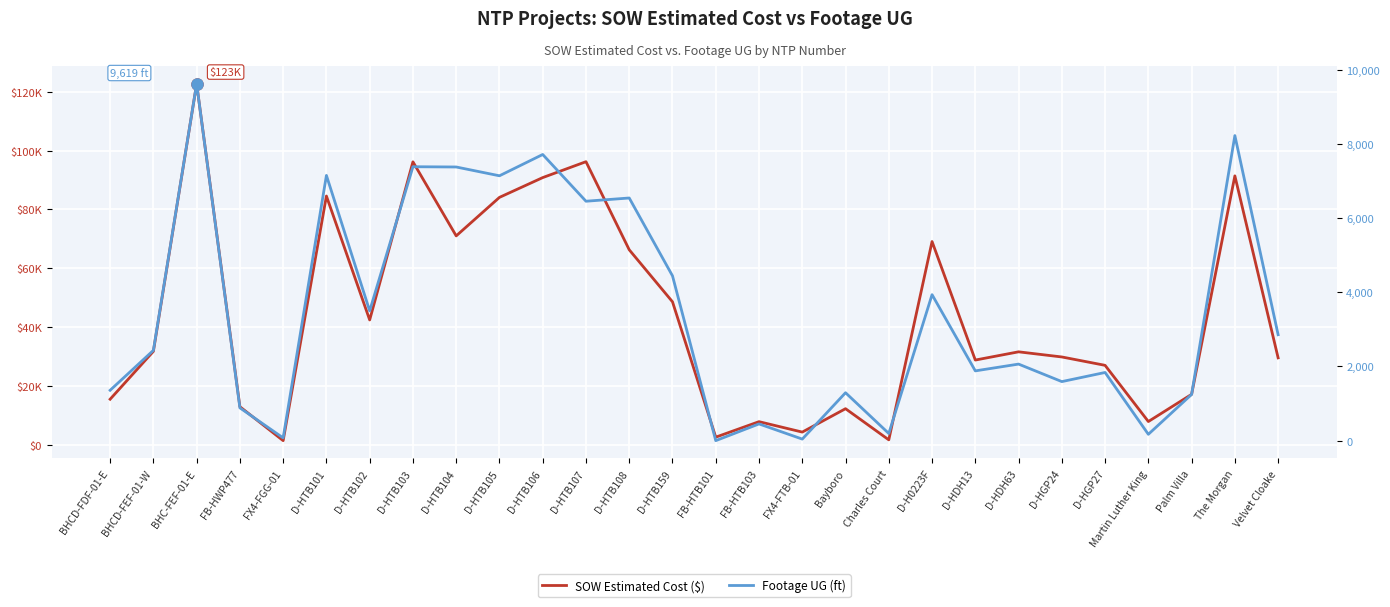

In SOW Estimated Cost ($), how many points are lower than both neighbors (excluding endpoints)?

8